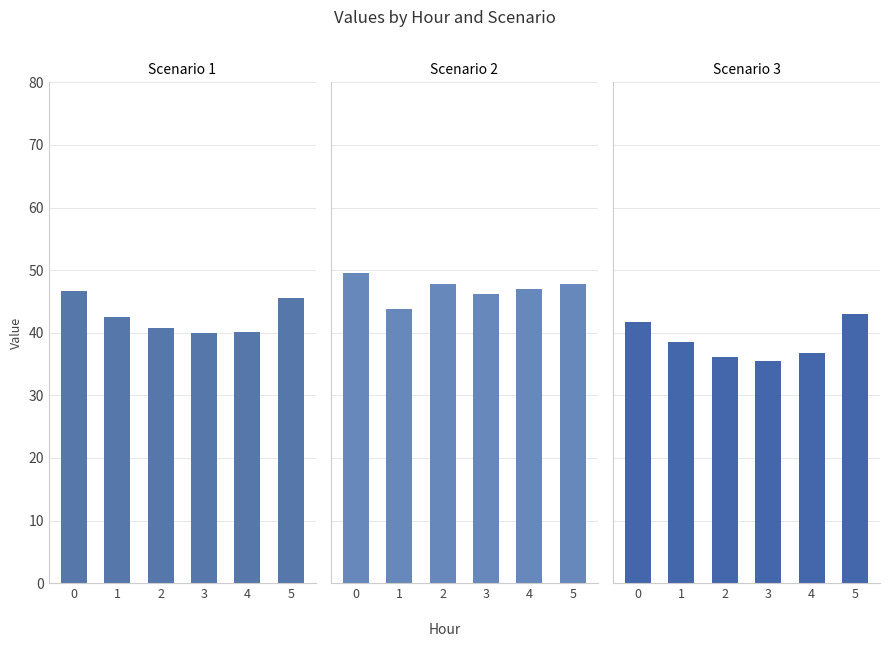

Is the value of Scenario 1 at 3 greater than the value of Scenario 3 at 5?

No